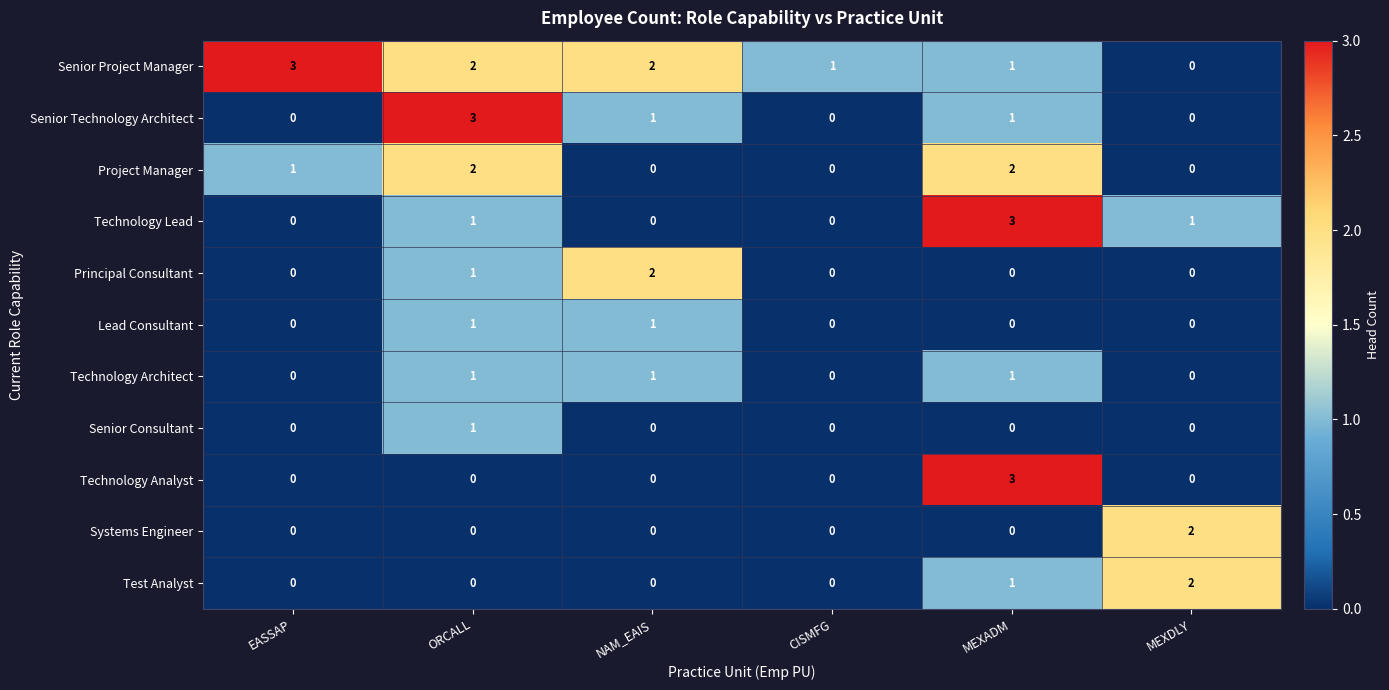

True or false: Lead Consultant has a value of 0 at EASSAP.

True